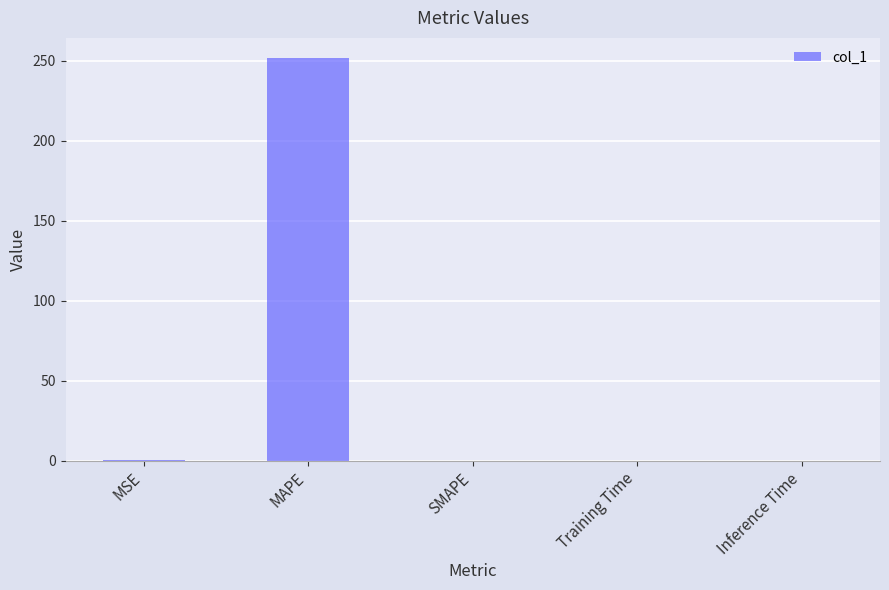

Which category has the highest value across all series?

MAPE